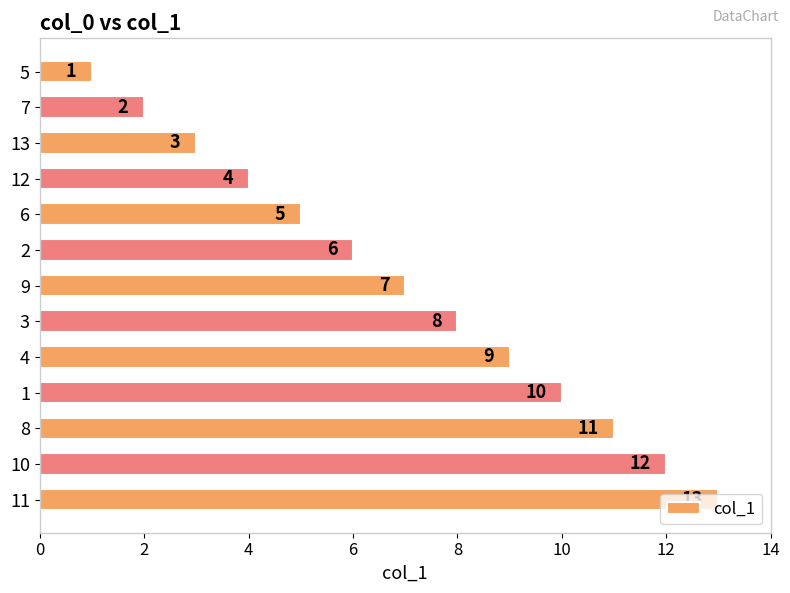

Where is the data nearest to the value 7?

9